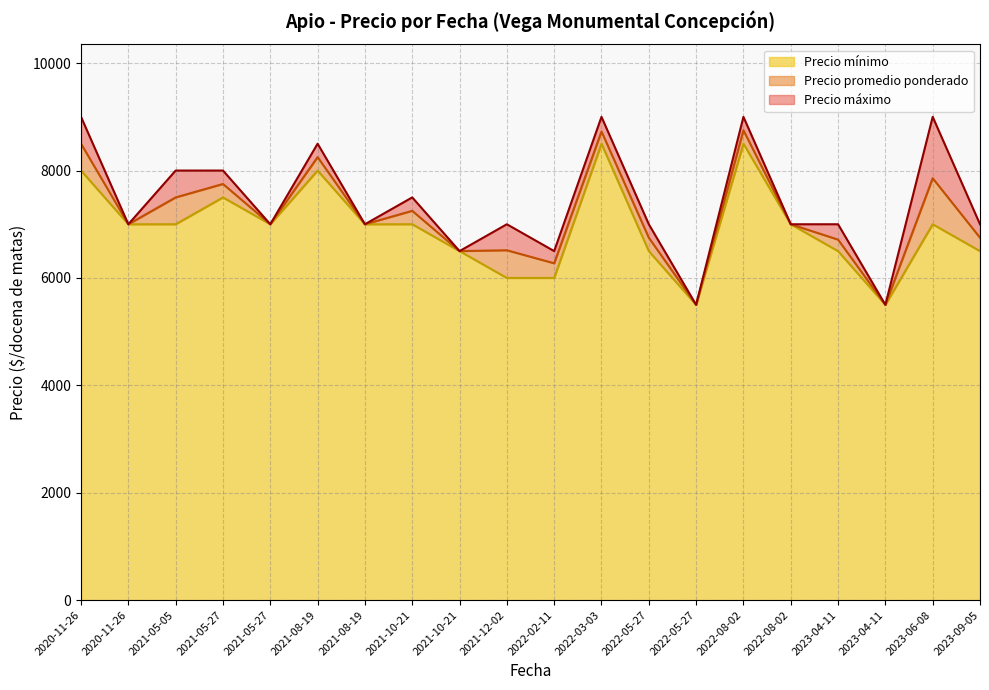

Which has a higher value, 2023-06-08 or 2022-05-27?

2023-06-08